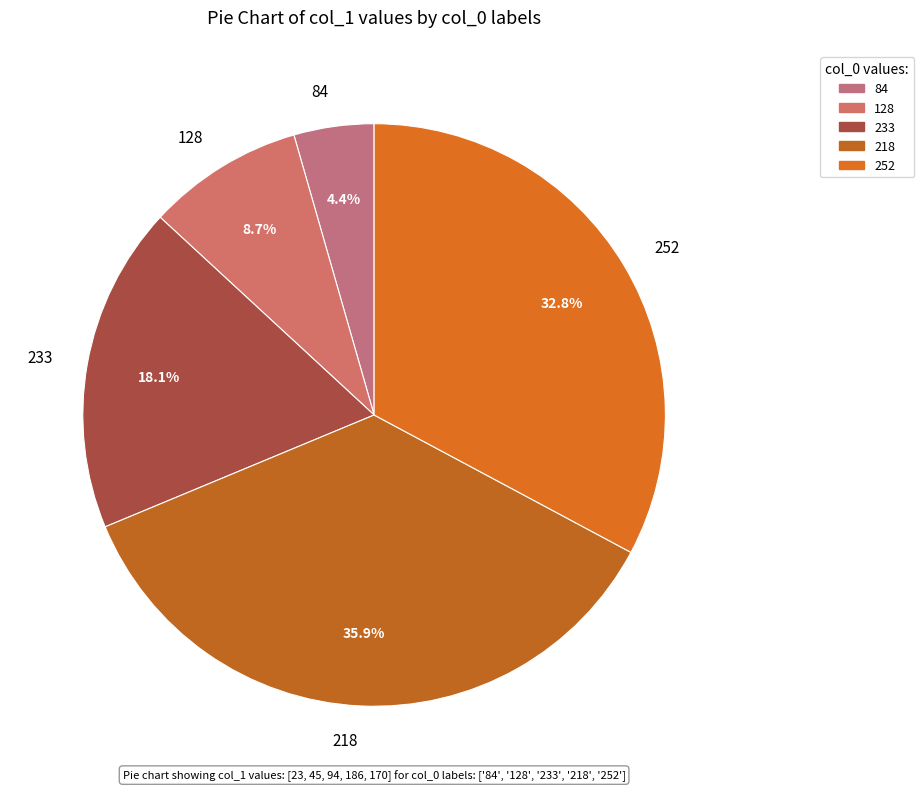

What percentage is the 233 slice, to the nearest percent?

18%